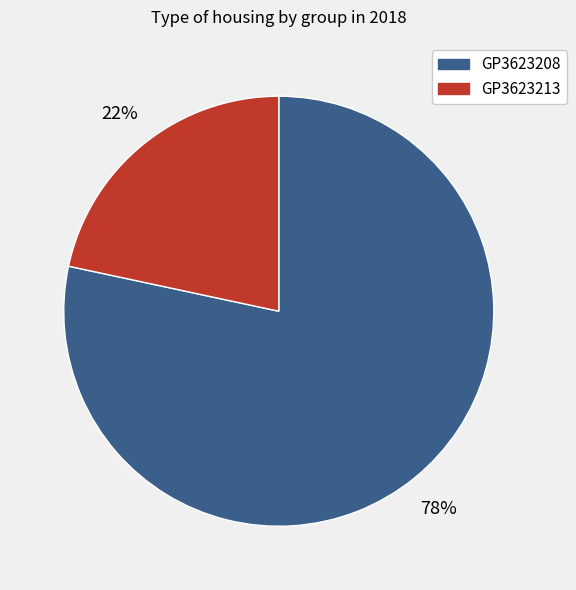

Which category has the biggest portion of the pie?

GP3623208